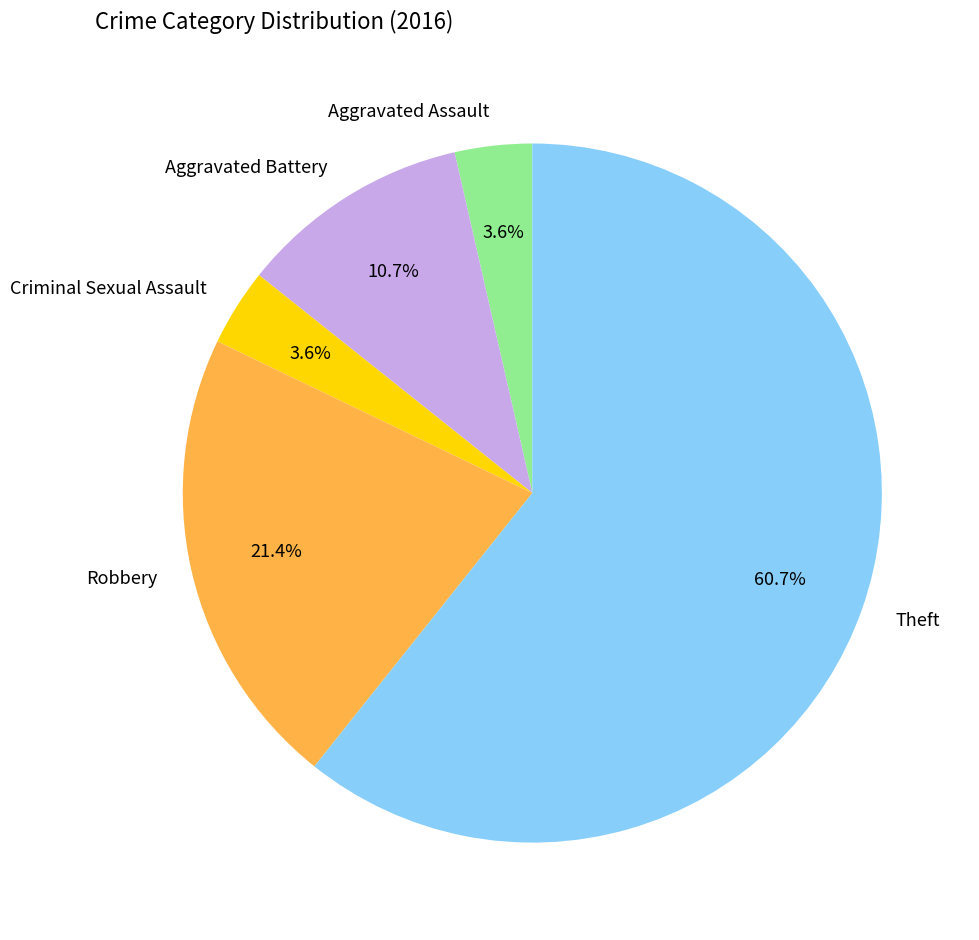

True or false: Aggravated Battery accounts for 11% of the total.

True